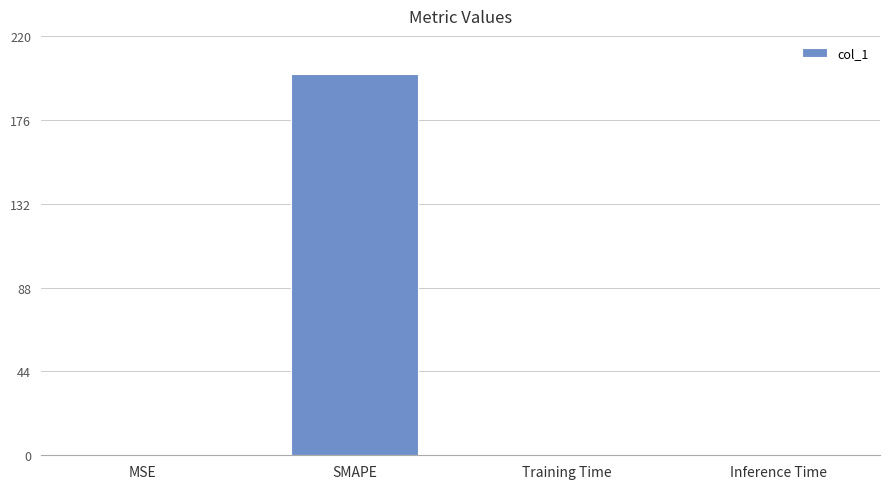

What is the sum of all values?

200.4